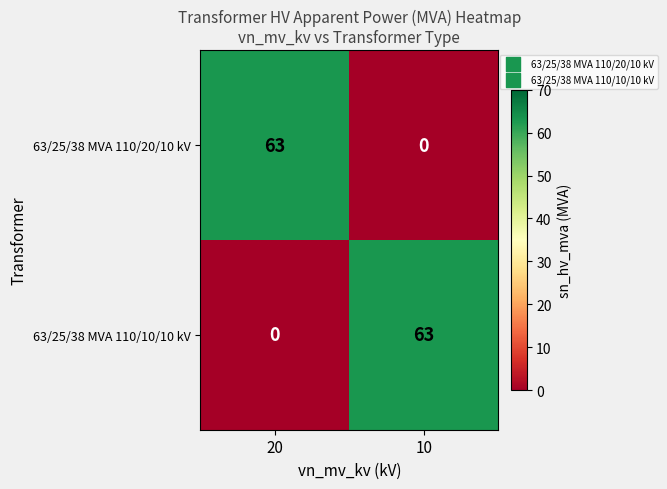

Count the number of categories in the chart.

2